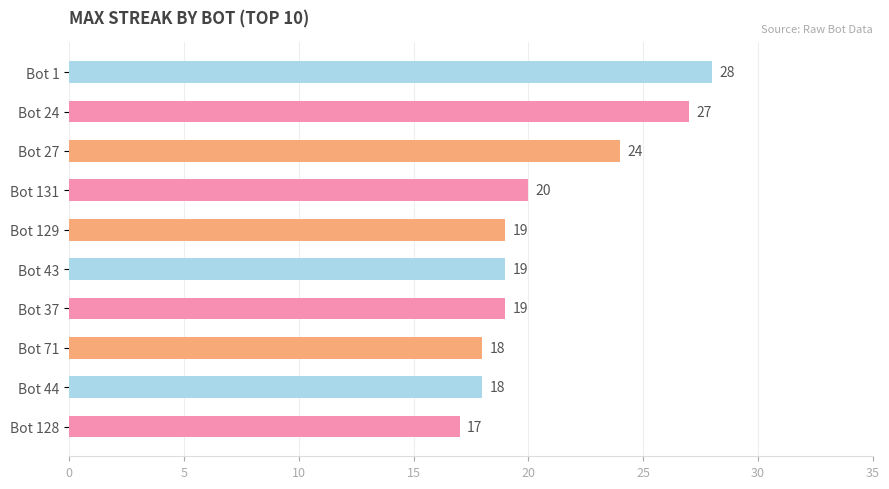

What is the sum of all values?

209